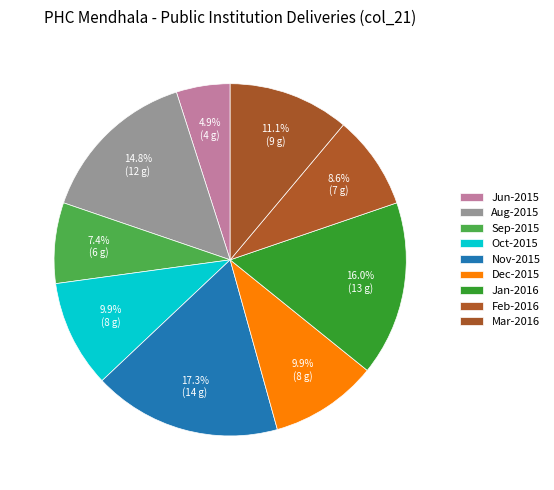

To the nearest percent, what is the average slice percentage?

11%